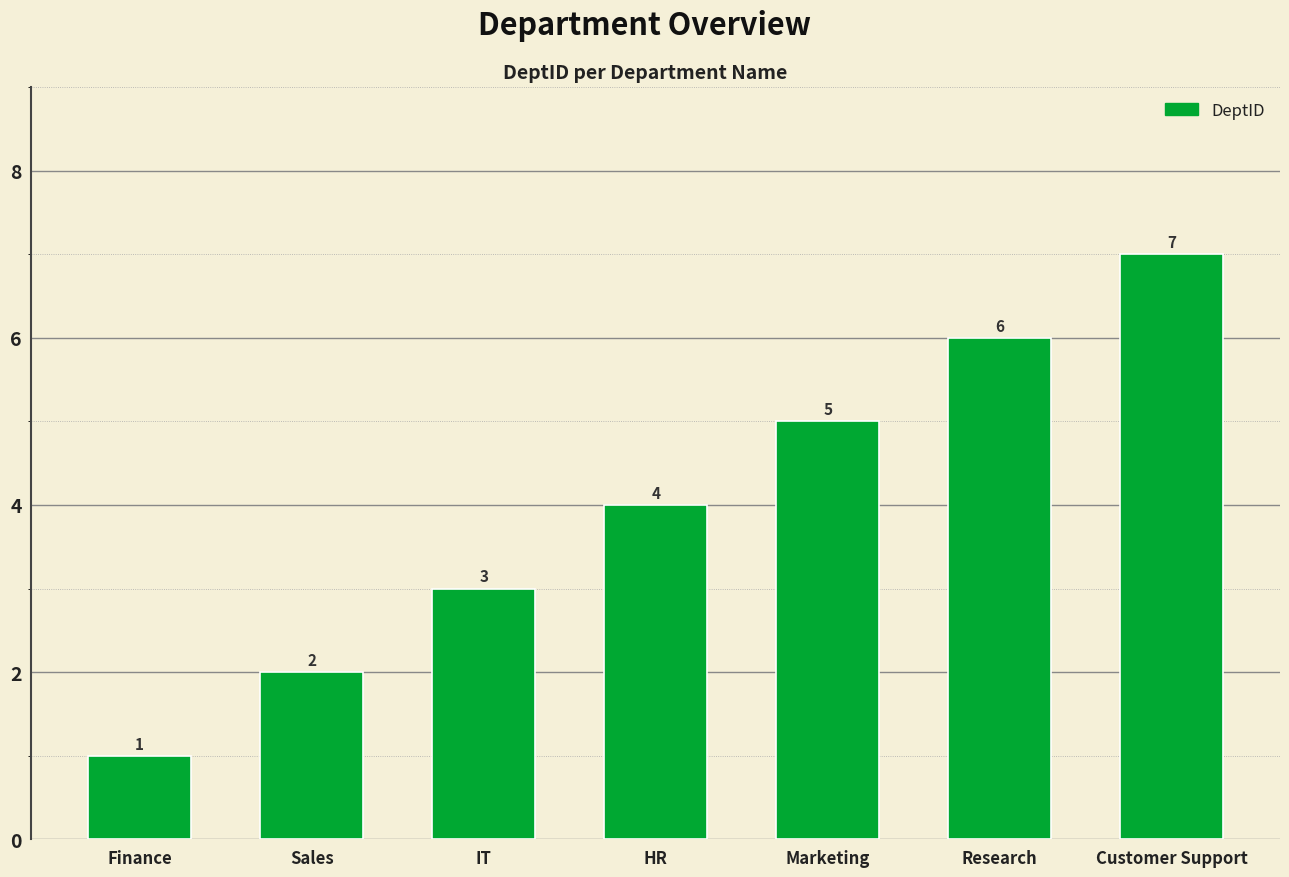

List the labels in order of value, smallest first.

Finance, Sales, IT, HR, Marketing, Research, Customer Support